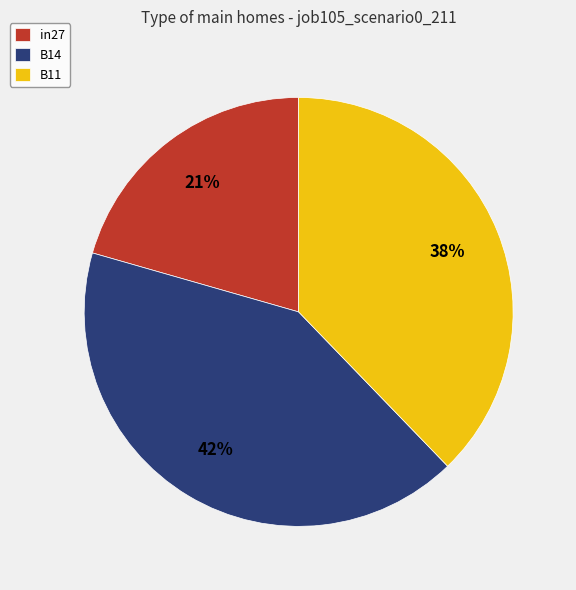

To the nearest percent, what portion does B11 represent?

38%